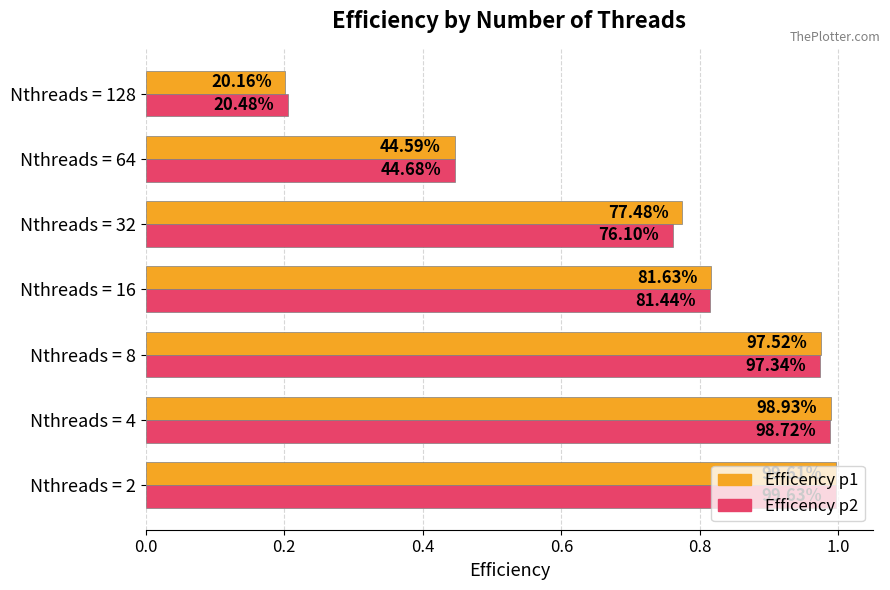

What are all the series names shown in the legend?

Efficency p1, Efficency p2